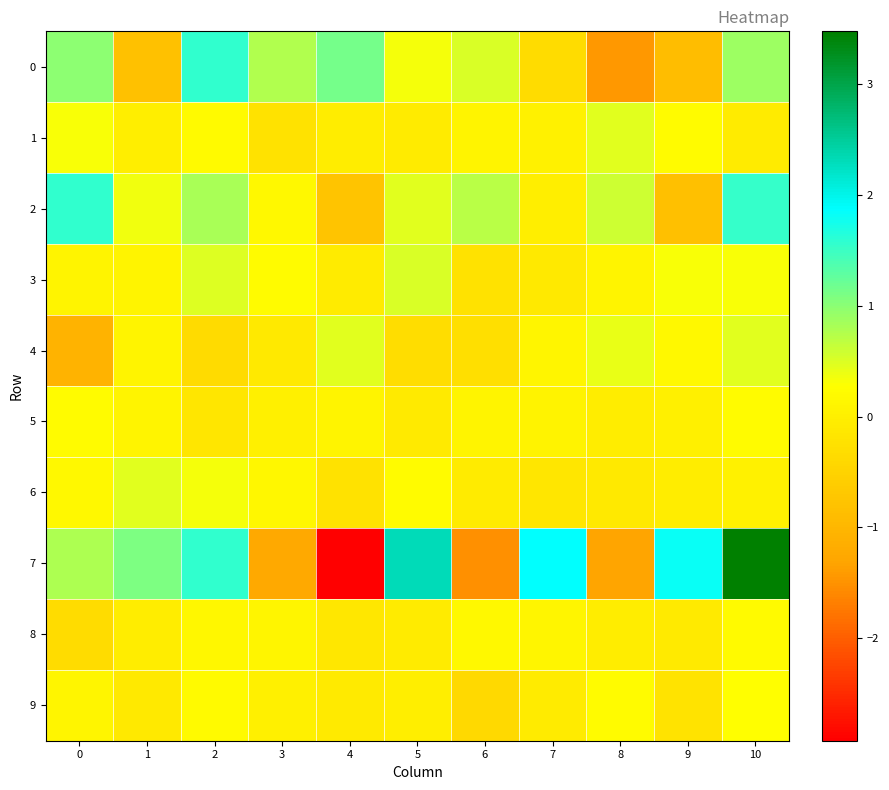

Rank the series at 4 from lowest to highest value.

7, 2, 6, 8, 9, 3, 1, 5, 4, 0